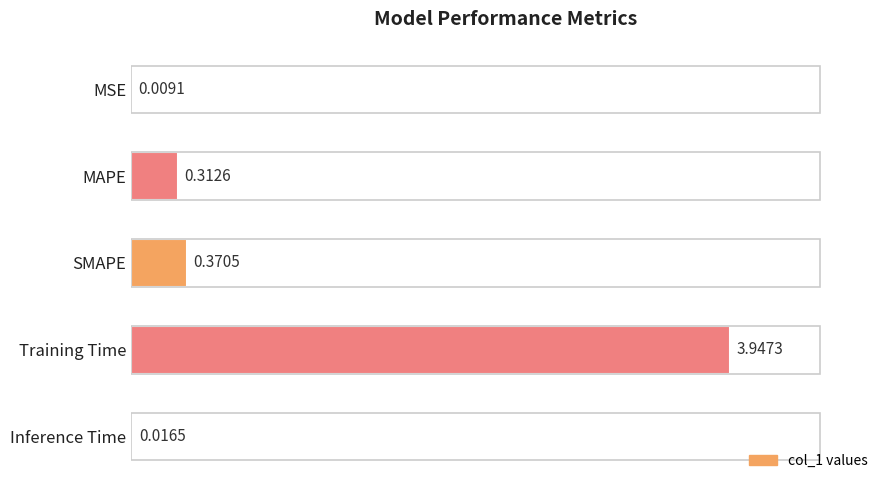

Where is the data nearest to the value 1?

SMAPE